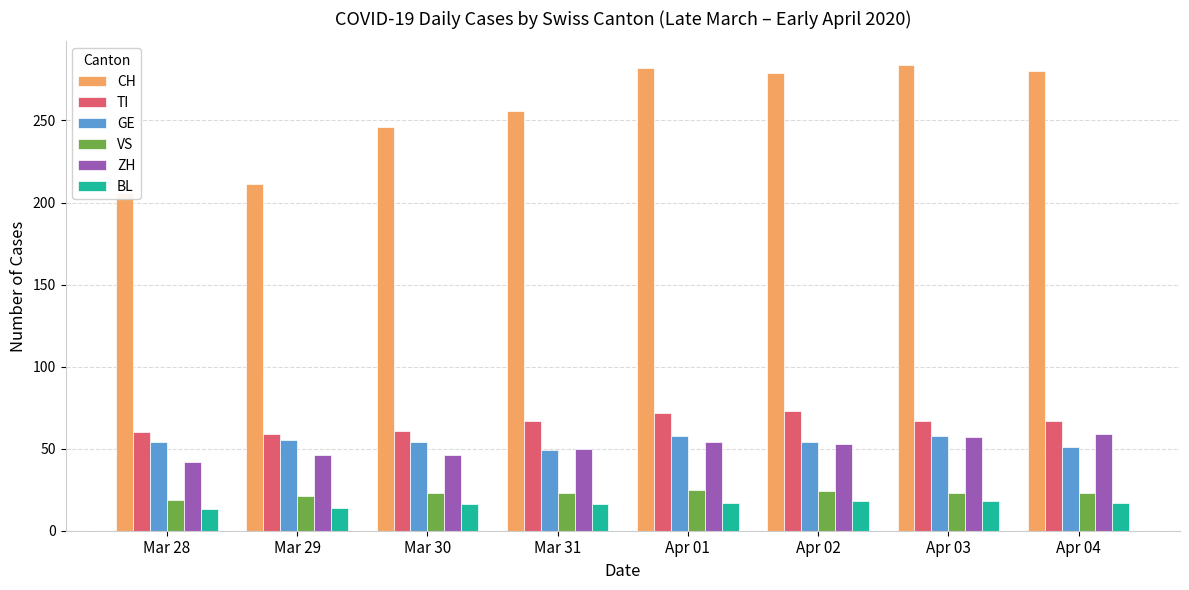

What position from the right is Mar 28?

8